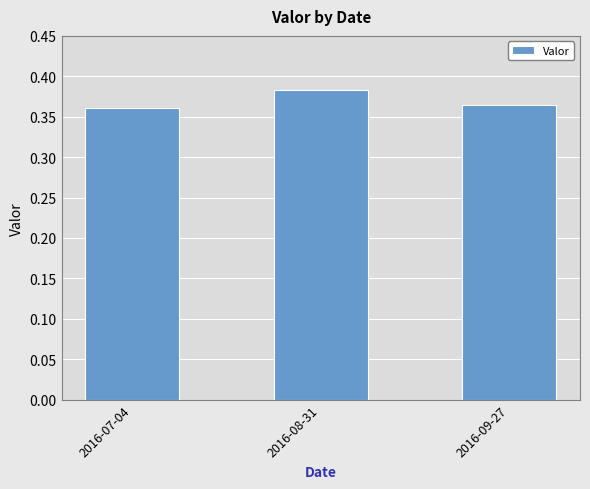

Is it true that the value at 2016-07-04 is 0.1?

False